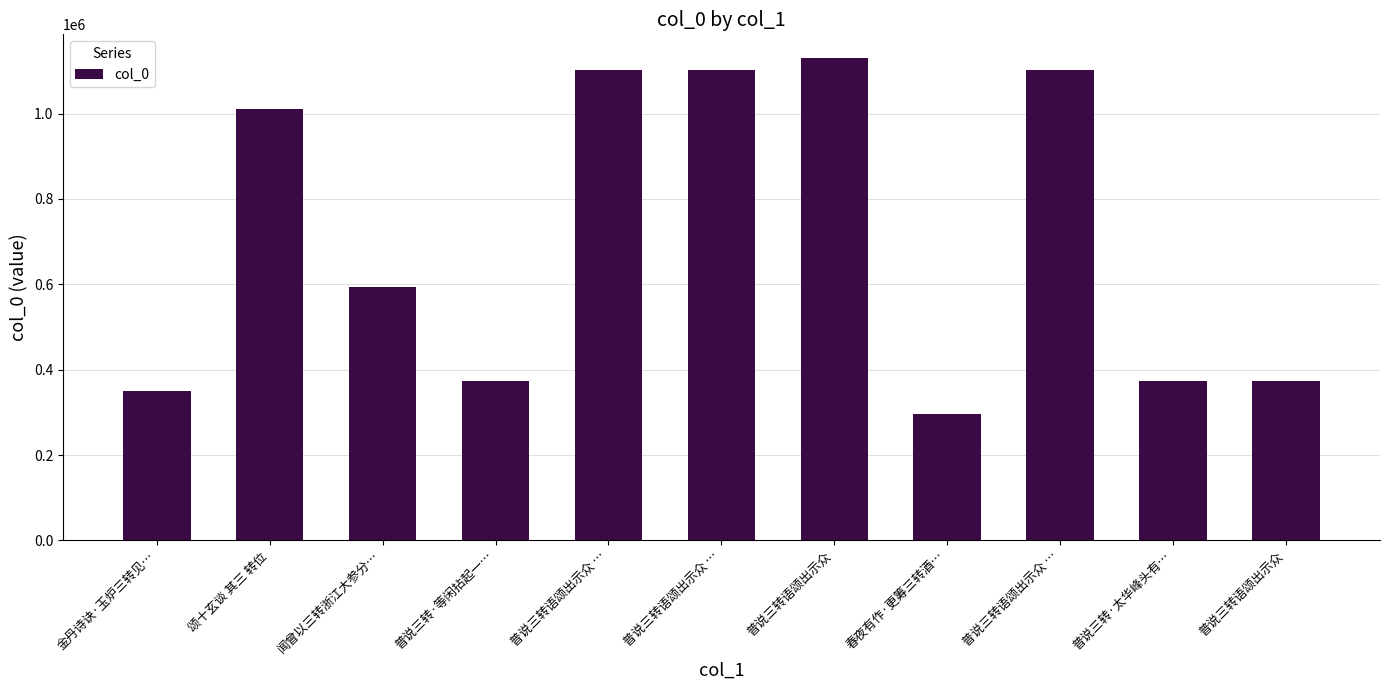

What is the ratio of the value at 普说三转·太华峰头有… to the value at 普说三转语颂出示众?

1.0